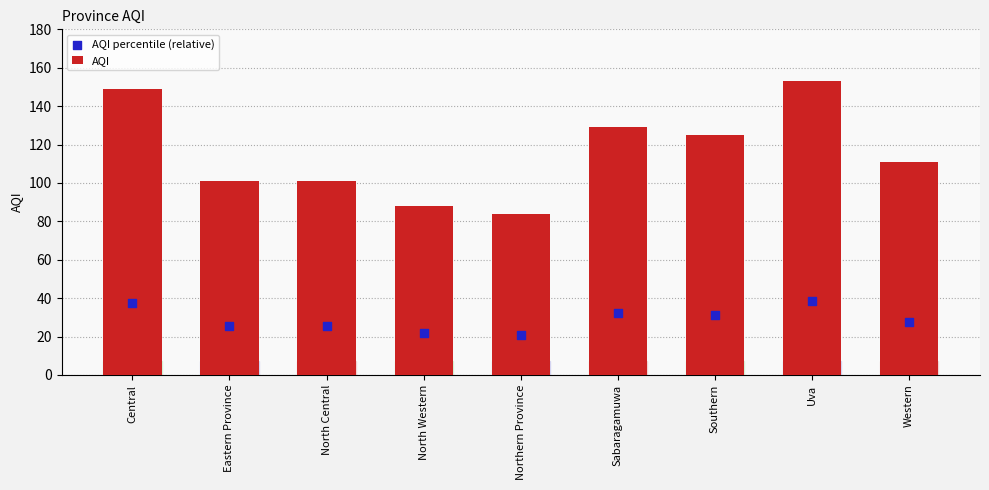

Which series reaches the maximum Y coordinate?

AQI